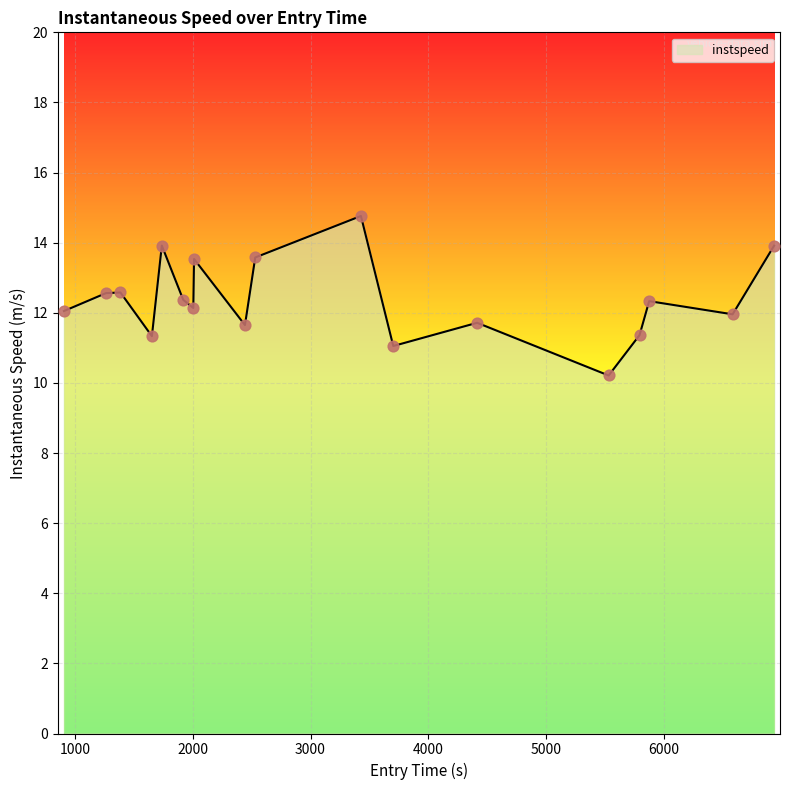

What is the maximum value shown in the chart?

14.8